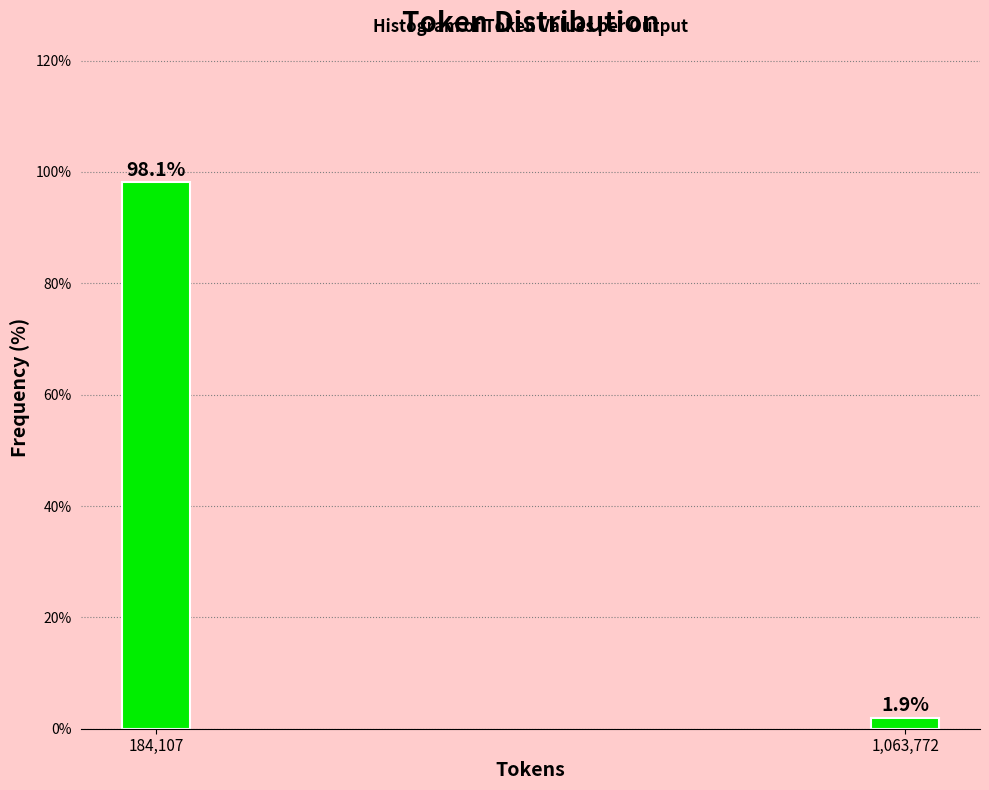

Reading left to right, what are all the values shown in this chart?

98.1	1.9